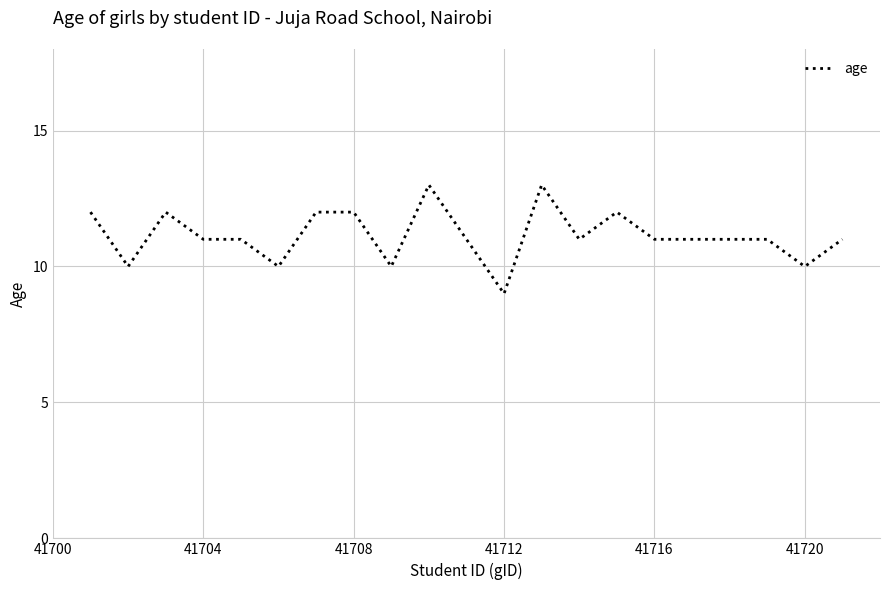

Reading left to right, transcribe all the data shown in this chart.

12	10	12	11	11	10	12	12	10	13	11	9	13	11	12	11	11	11	11	10	11